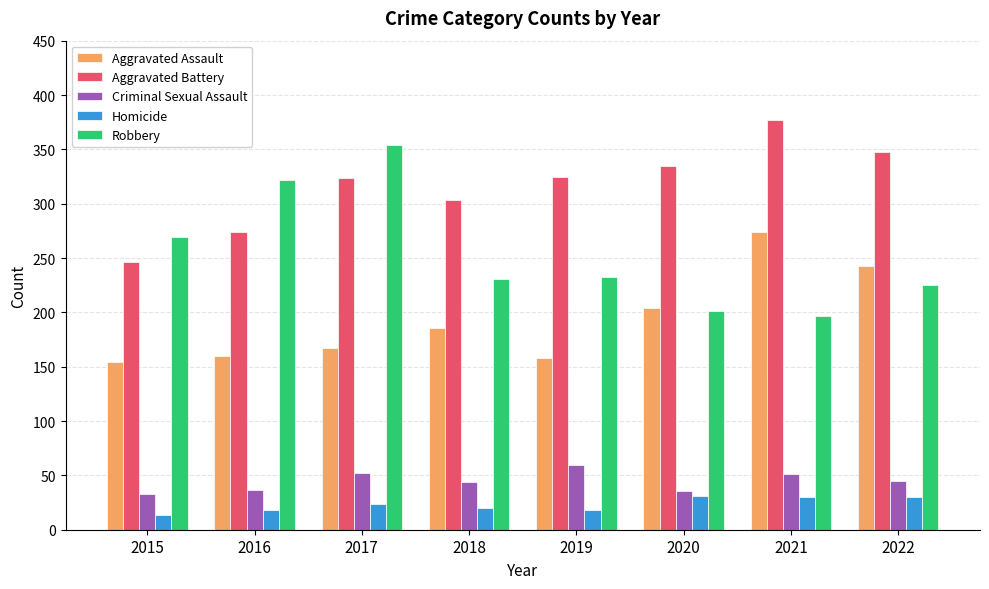

What is the value of the Aggravated Assault bar at the 1st from the left?

154